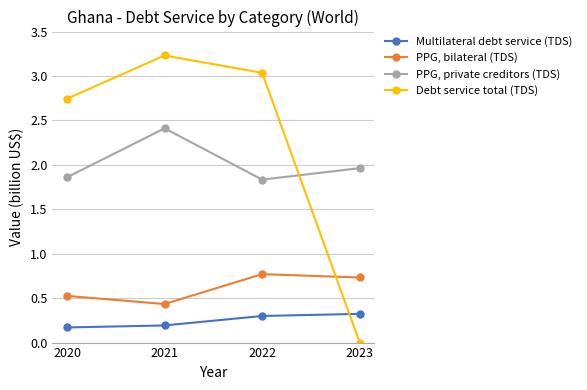

What is the greatest value displayed?

3.2